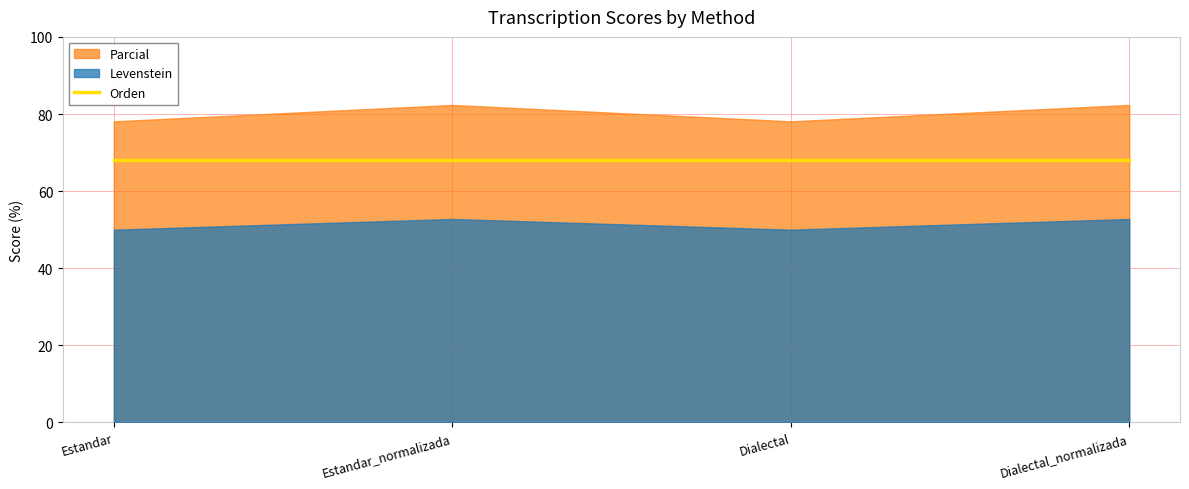

Reading right to left, transcribe all the data shown in this chart.

Levenstein: 52.8	50.0	52.8	50.0
Orden: 68.1	68.1	68.1	68.1
Parcial: 82.4	78.1	82.4	78.1